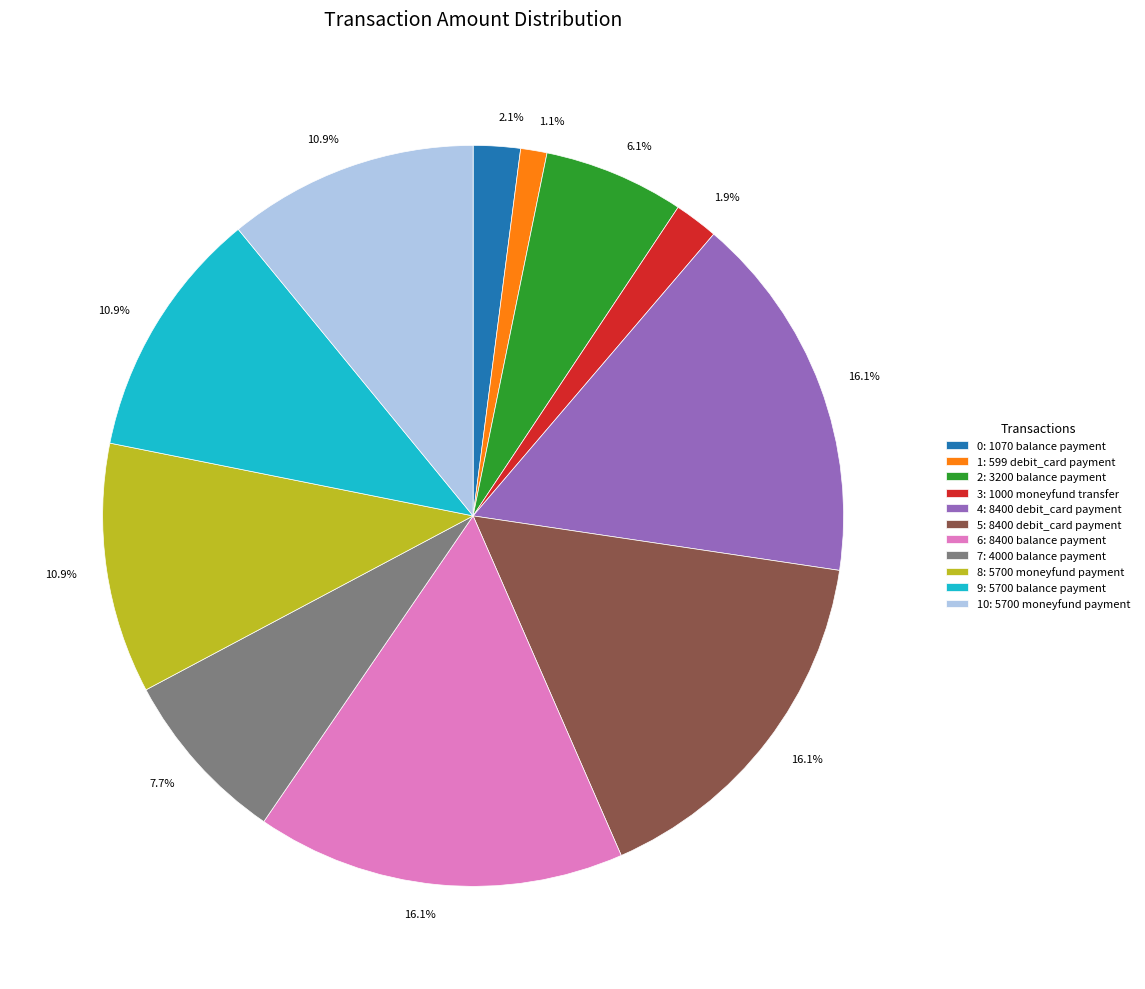

Count the number of slices in the pie.

11